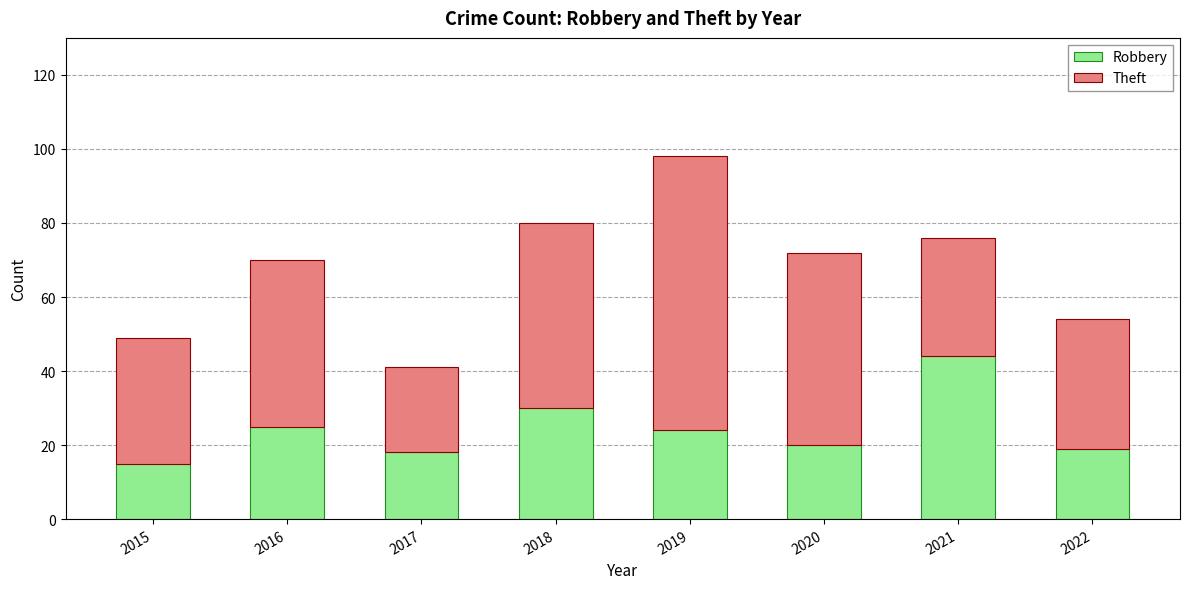

The value of Robbery at 2018 is 30. True or false?

True